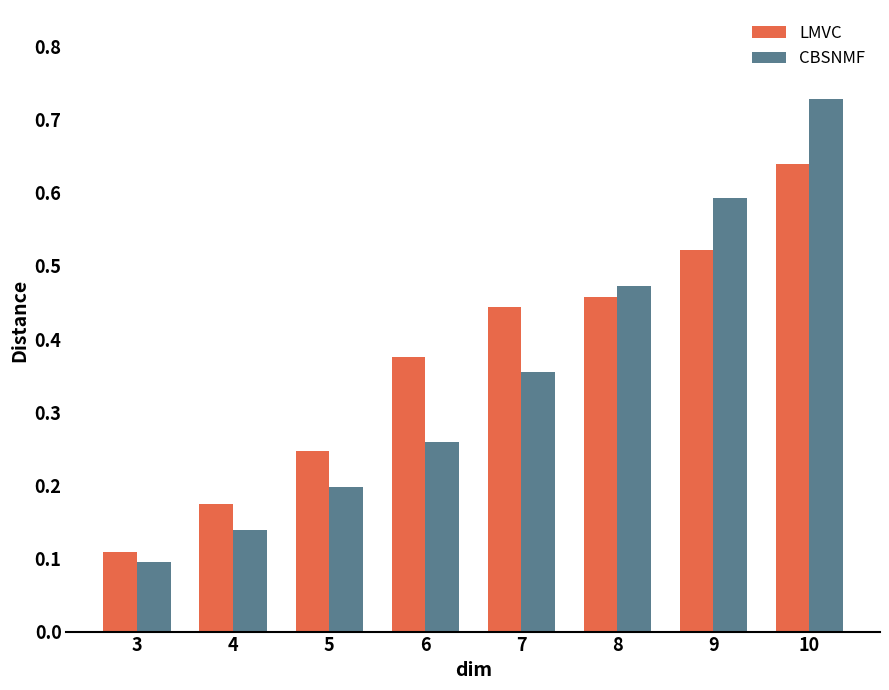

Rank the series at 4 from lowest to highest value.

CBSNMF, LMVC